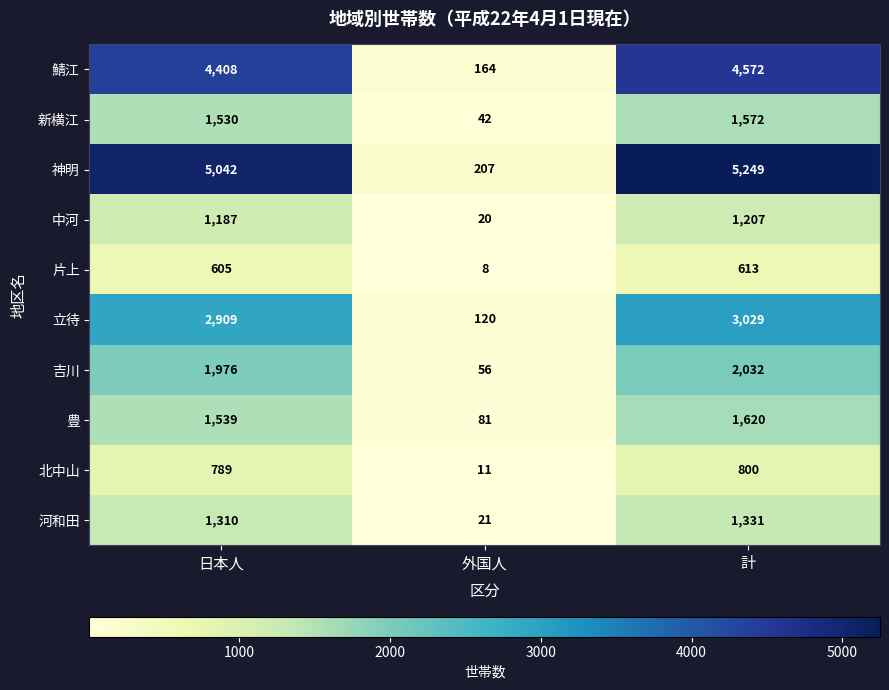

At 計, list the series in order from smallest to largest.

片上, 北中山, 中河, 河和田, 新横江, 豊, 吉川, 立待, 鯖江, 神明